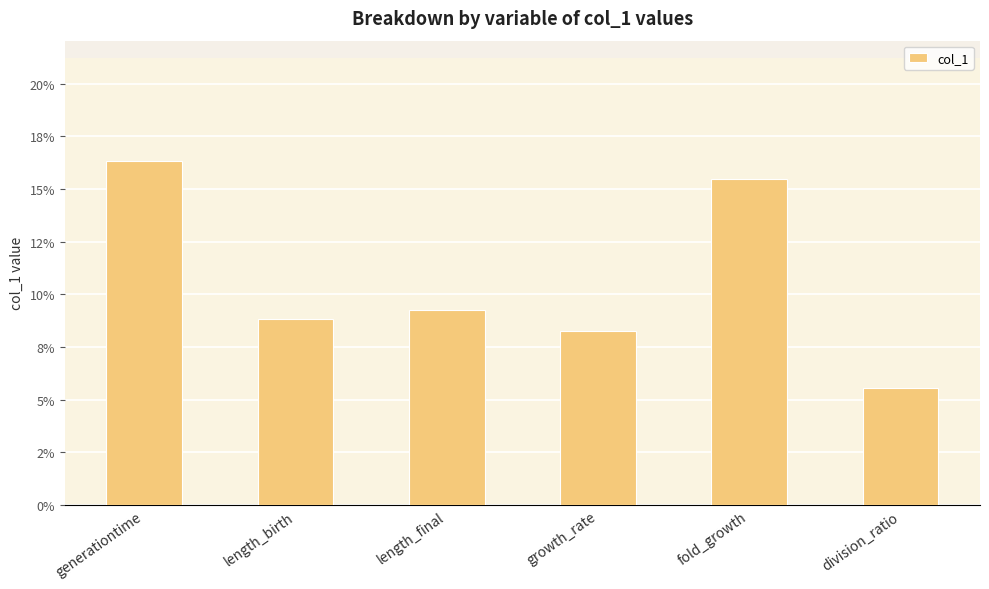

What is the label of the 5th bar from the left?

fold_growth